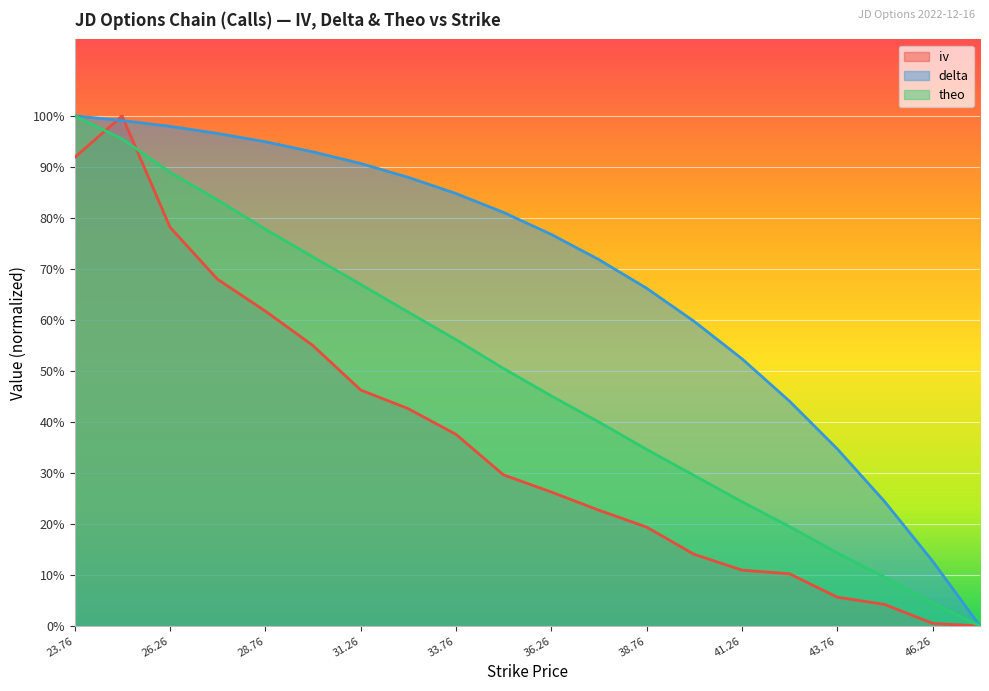

What is the maximum value shown in the chart?

1.0